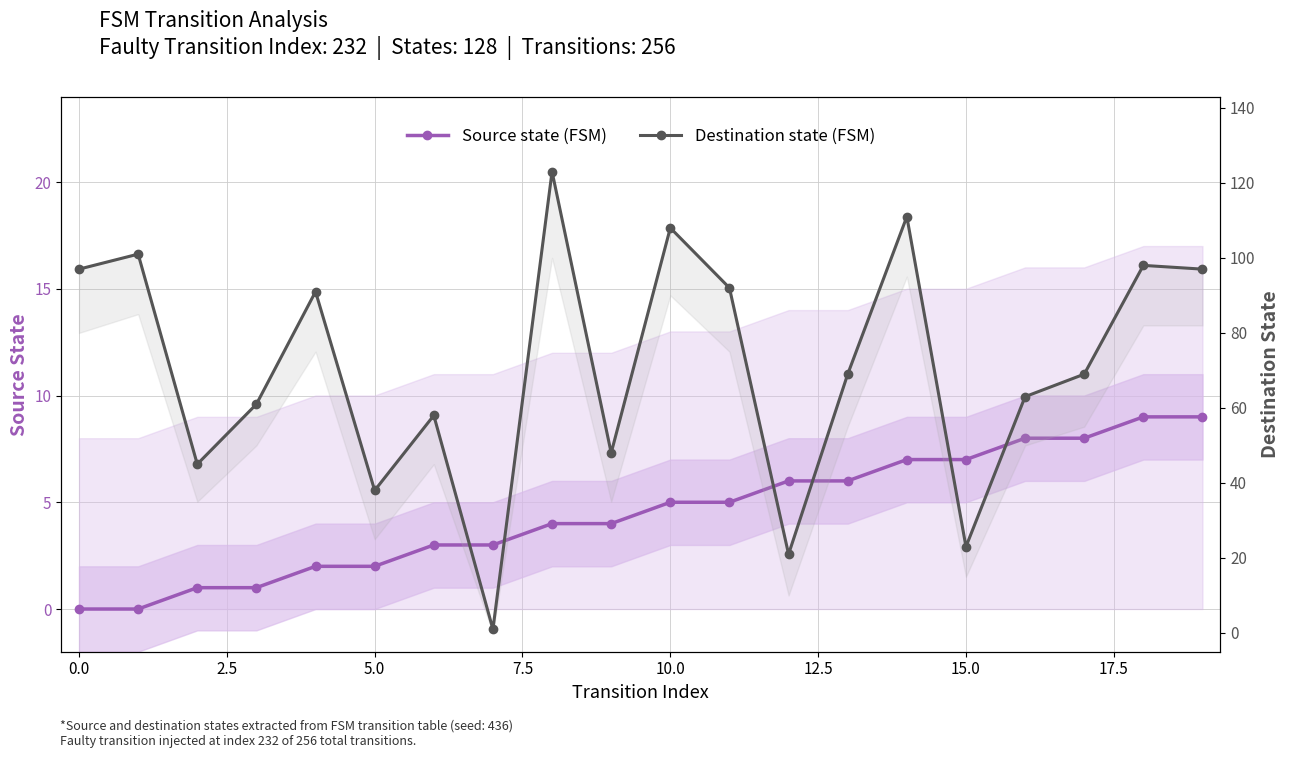

How many data points does each series have?

20